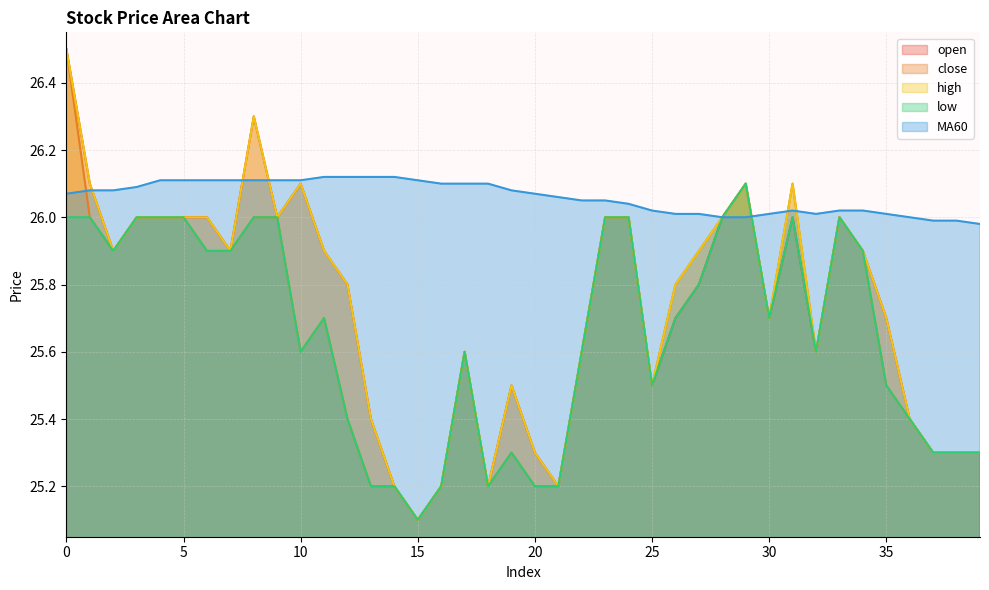

List the labels in order of high value, smallest first.

15, 14, 16, 18, 21, 20, 37, 38, 39, 13, 36, 19, 25, 17, 22, 32, 30, 35, 12, 26, 2, 7, 11, 27, 34, 3, 4, 5, 6, 9, 23, 24, 28, 33, 1, 10, 29, 31, 8, 0